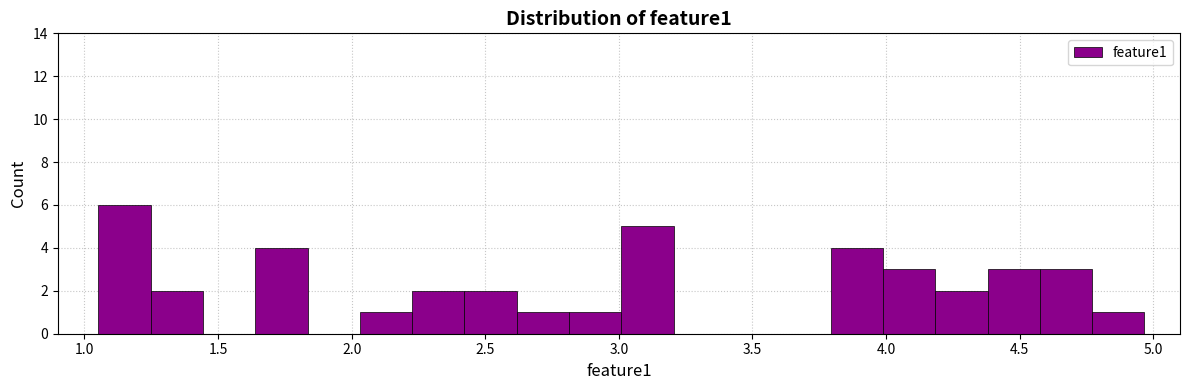

Around what value on the x-axis is the tallest bar? Give the approximate position of its centre, as read against the axis.

1.15